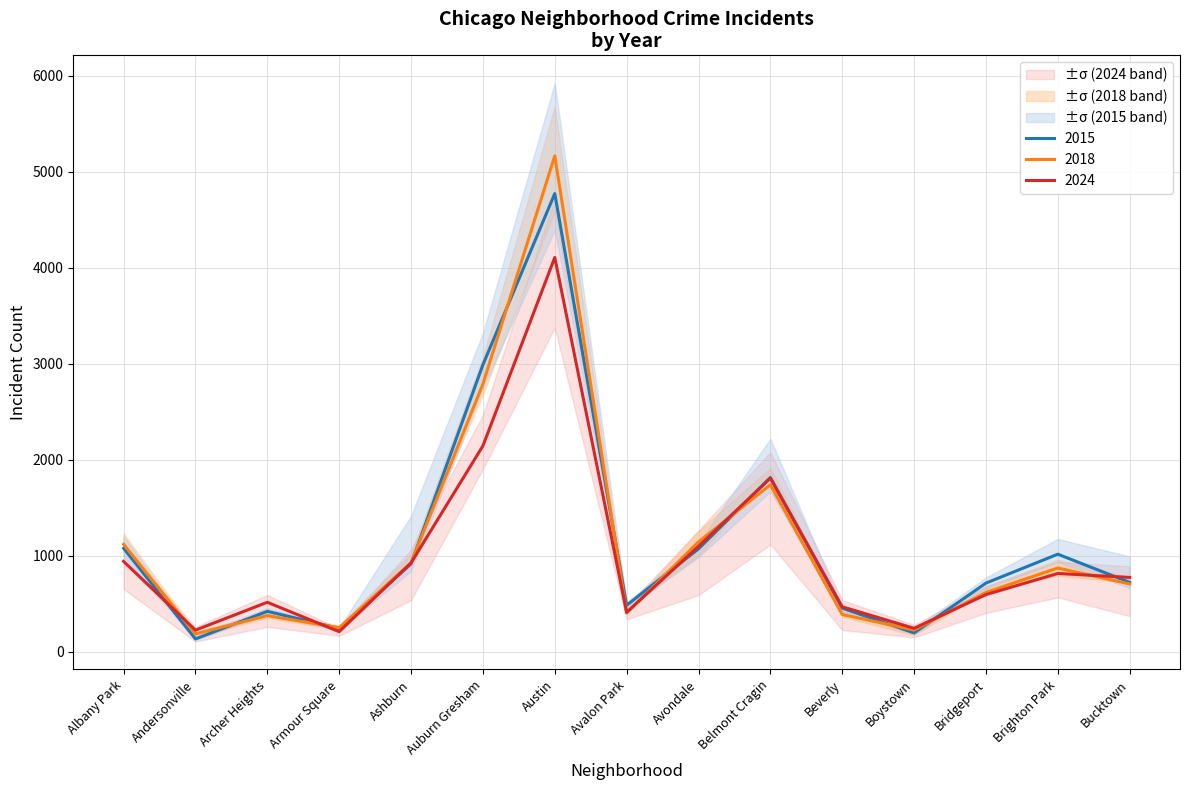

True or false: 2016 has more than 0 interior local peaks.

True